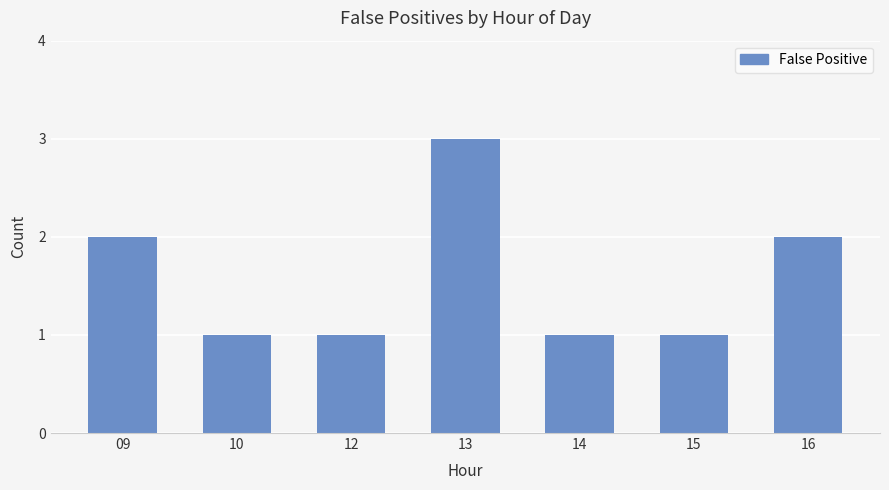

Is it true that the value at 10 is 0?

False